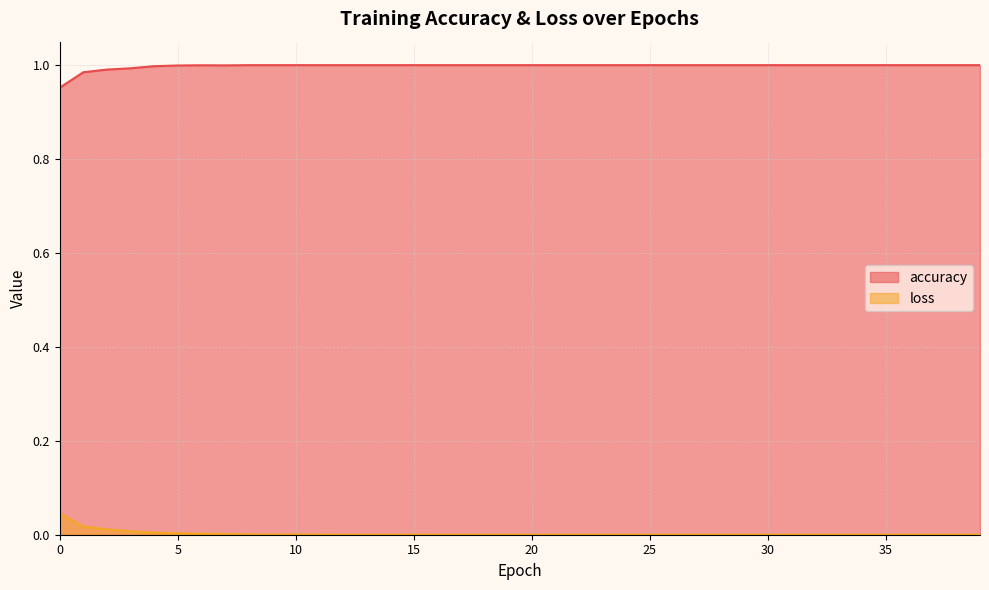

At which category does loss reach its first local valley?

9